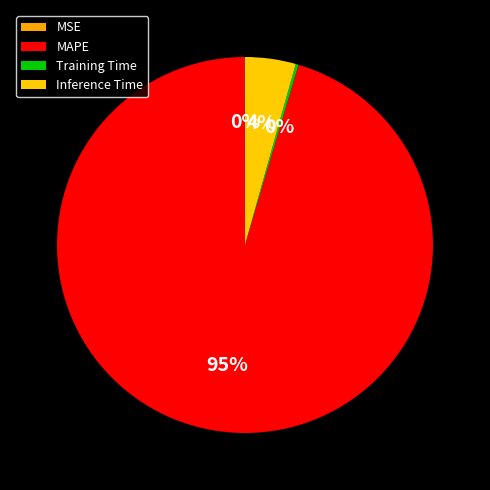

Rank the categories by value from highest to lowest.

MAPE, Inference Time, Training Time, MSE